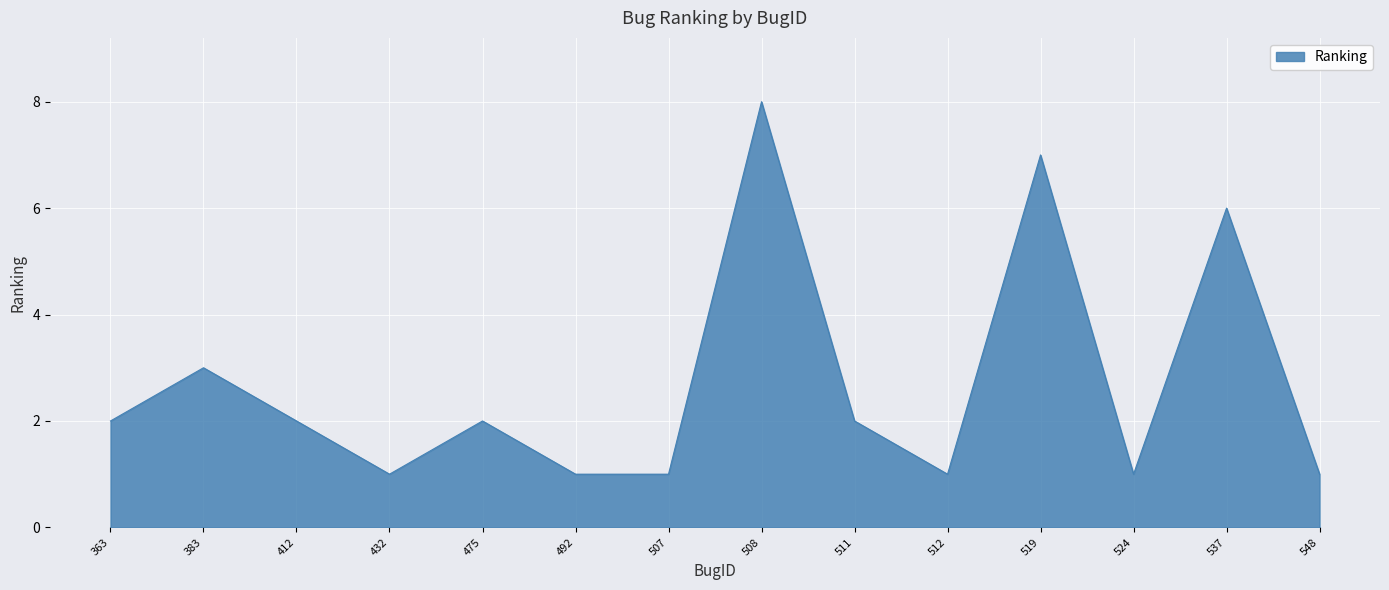

What is the greatest value displayed?

8